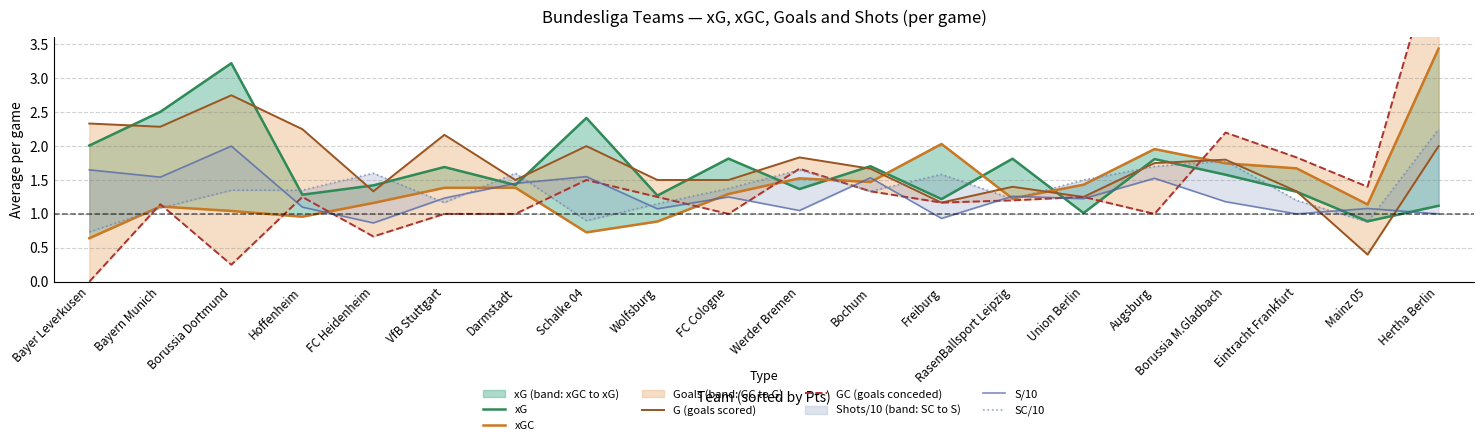

What position from the right is Werder Bremen?

10